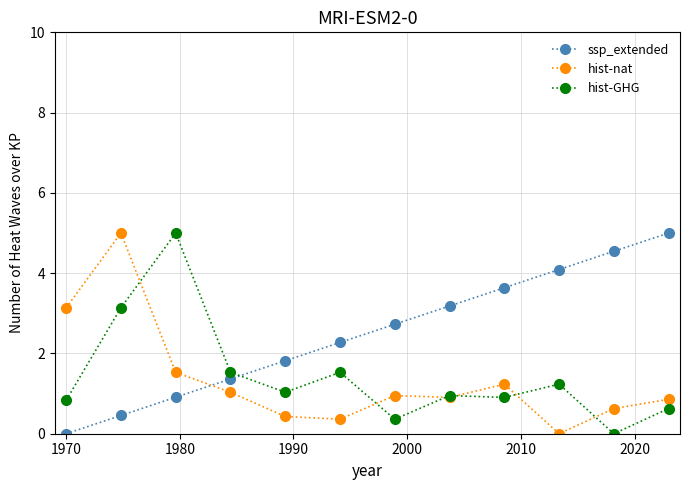

At how many categories does at least one series exceed 1?

12